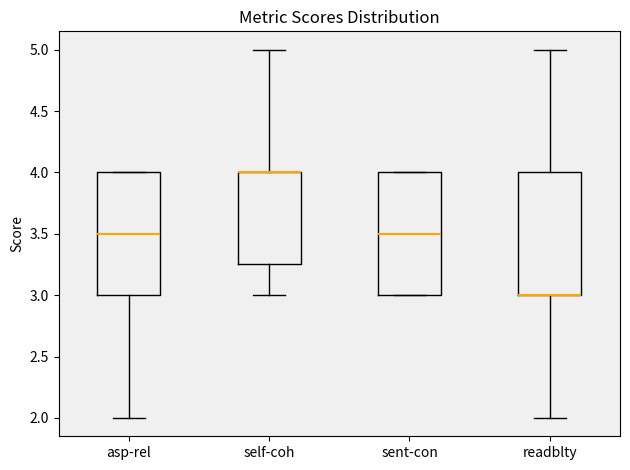

Reading left to right, read every box against the y-axis: the position of its median line, the range the box covers, and the ends of its whiskers. The values are not printed on the chart, so give them approximately, as read against the axis.

asp-rel: median 3.50, box 3.00 to 4.00, whiskers 2.00 to 4.00
self-coh: median 4.00 (drawn on the box's upper edge), box 3.25 to 4.00, whiskers 3.00 to 5.00
sent-con: median 3.50, box 3.00 to 4.00, whiskers 3.00 to 4.00
readblty: median 3.00 (drawn on the box's lower edge), box 3.00 to 4.00, whiskers 2.00 to 5.00